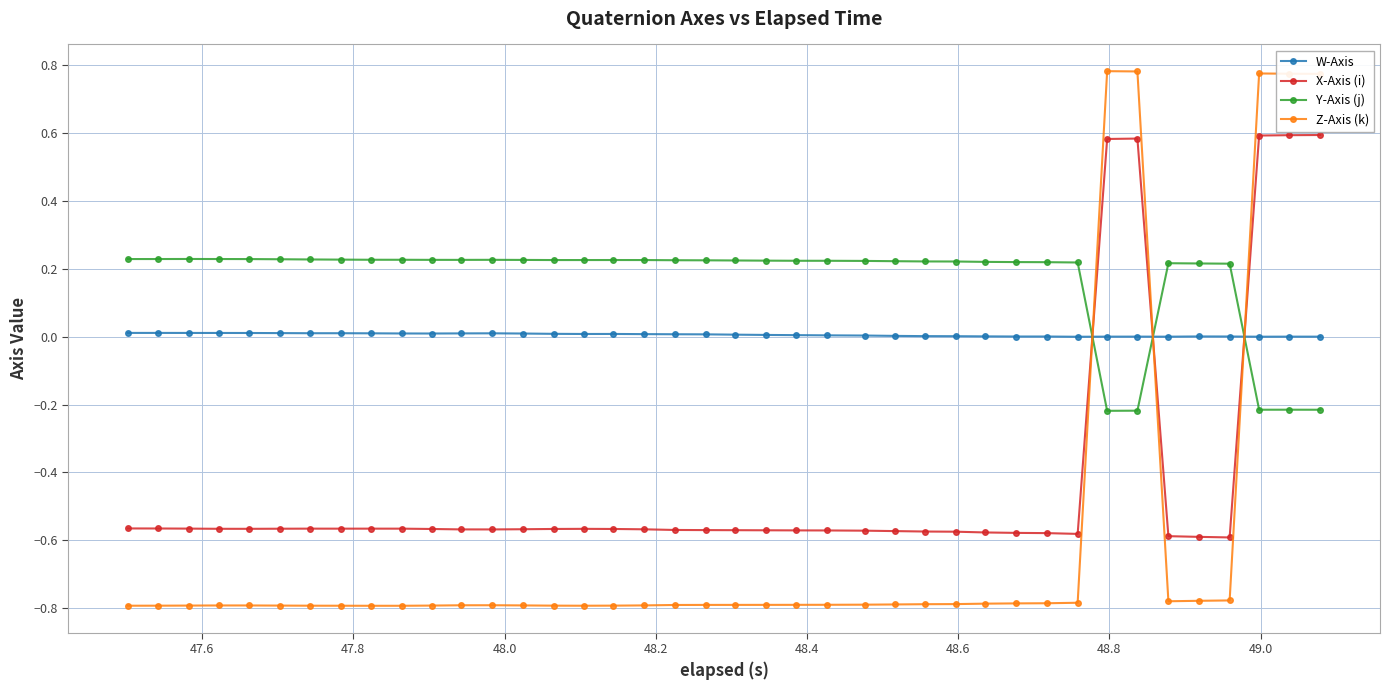

True or false: X-Axis (i) has more than 0 points higher than both neighbors.

True